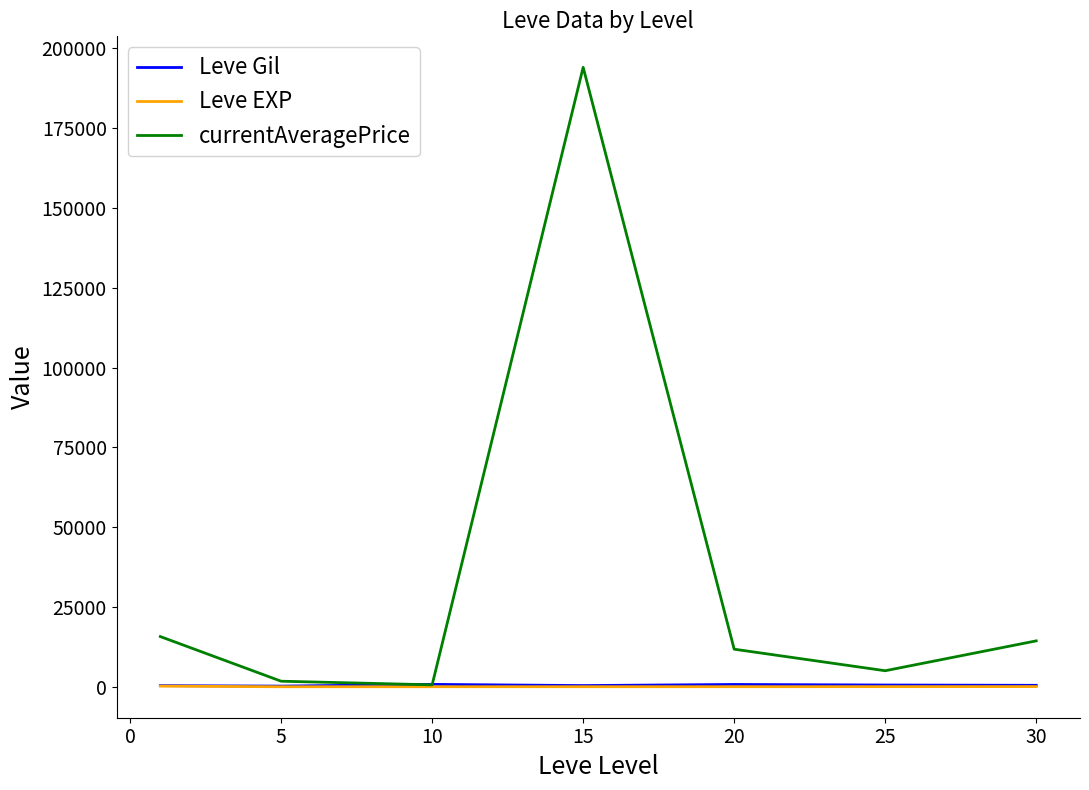

Which series has the widest spread of values?

currentAveragePrice